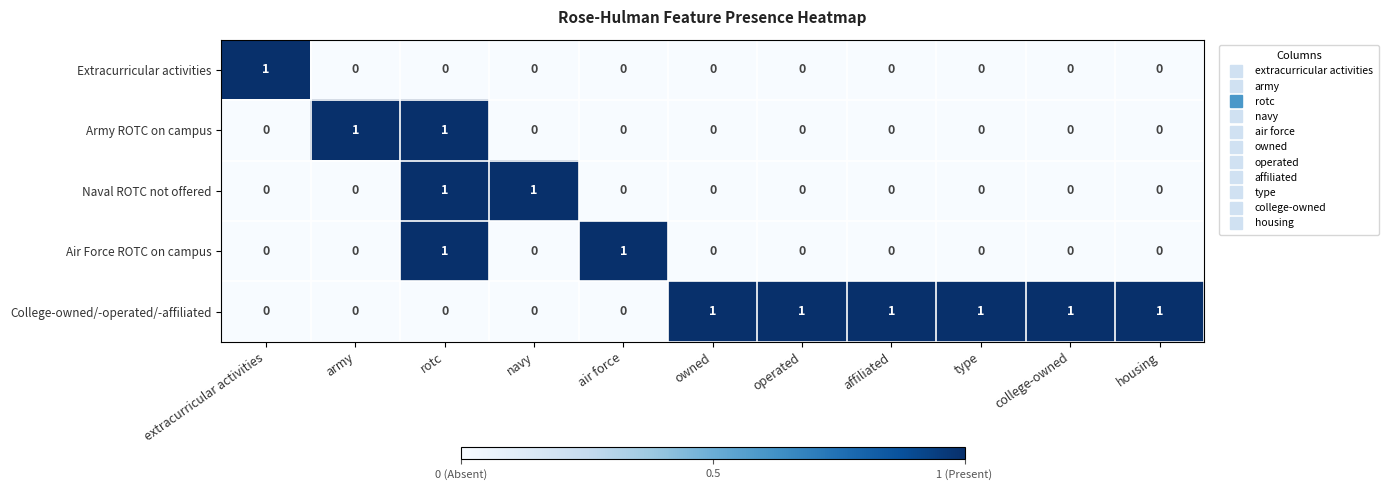

How many categories are shown in the chart?

11